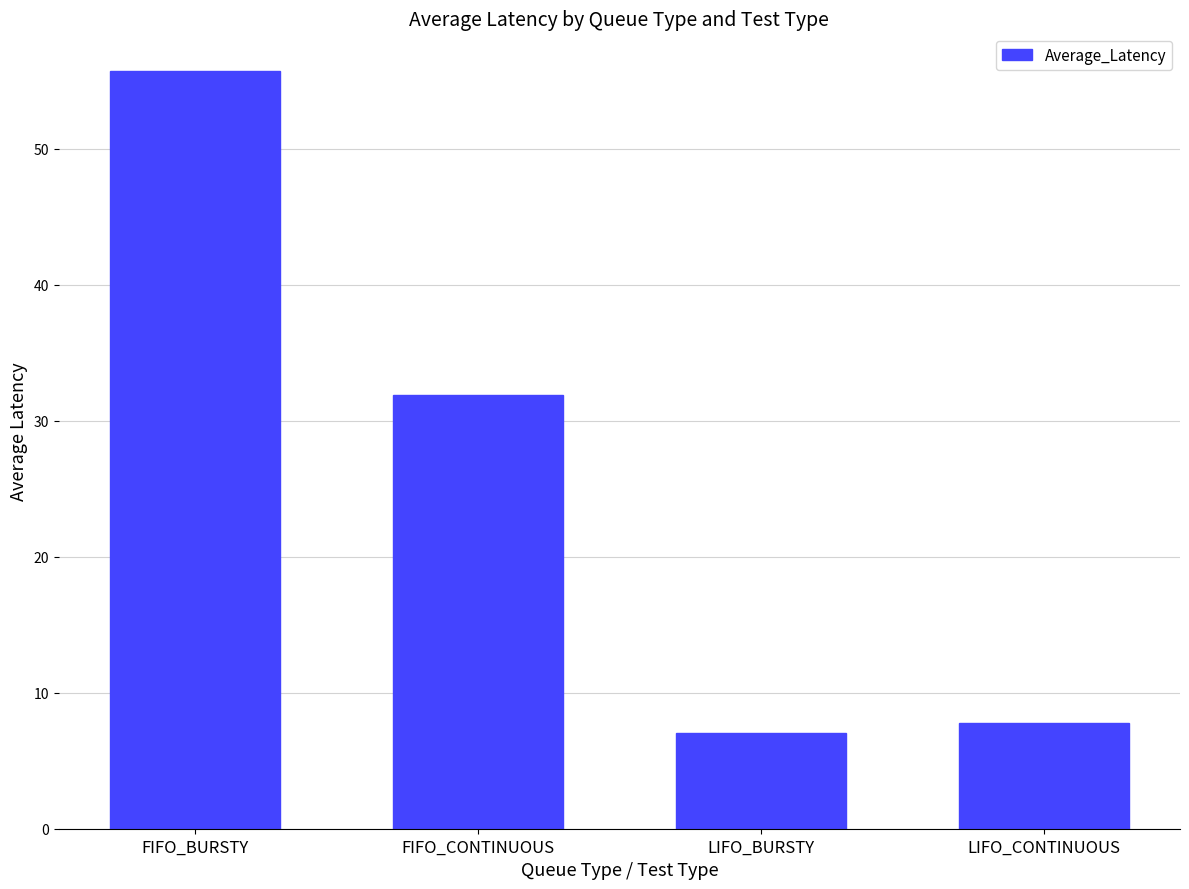

What is the approximate value at FIFO_CONTINUOUS?

31.9